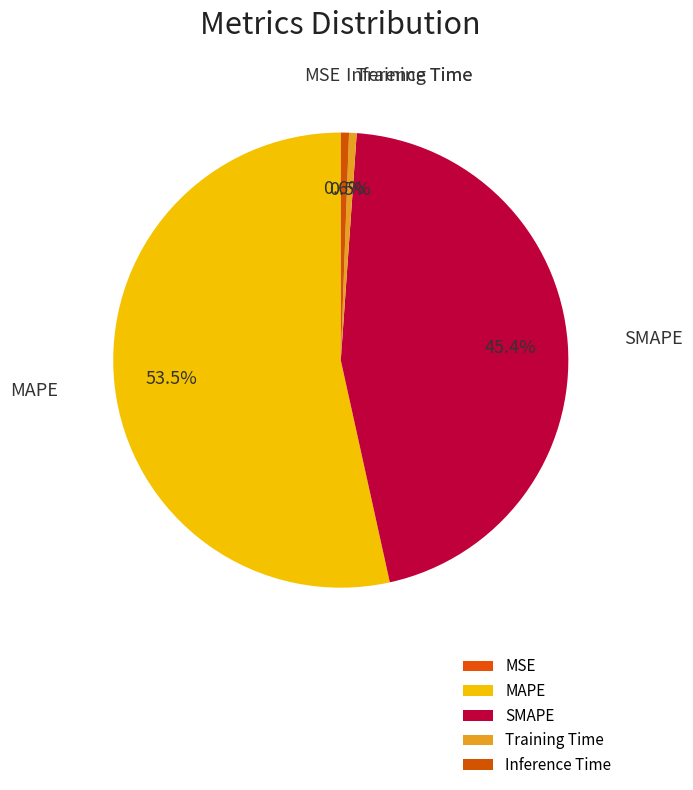

Between Training Time and SMAPE, which is larger?

SMAPE